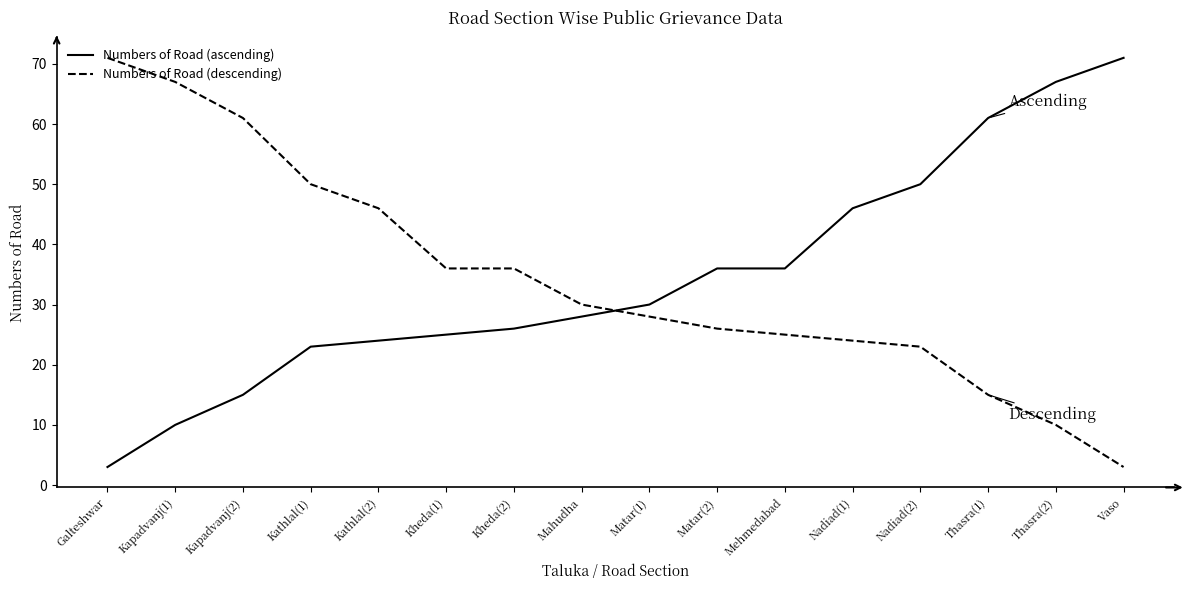

What position from the left is Nadiad(1)?

12